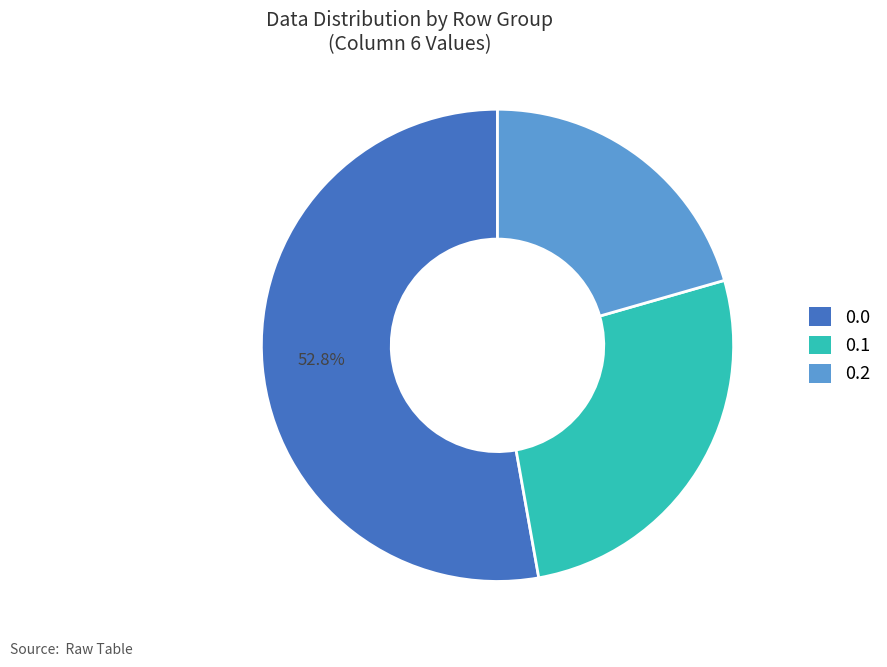

Count the number of slices in the pie.

3